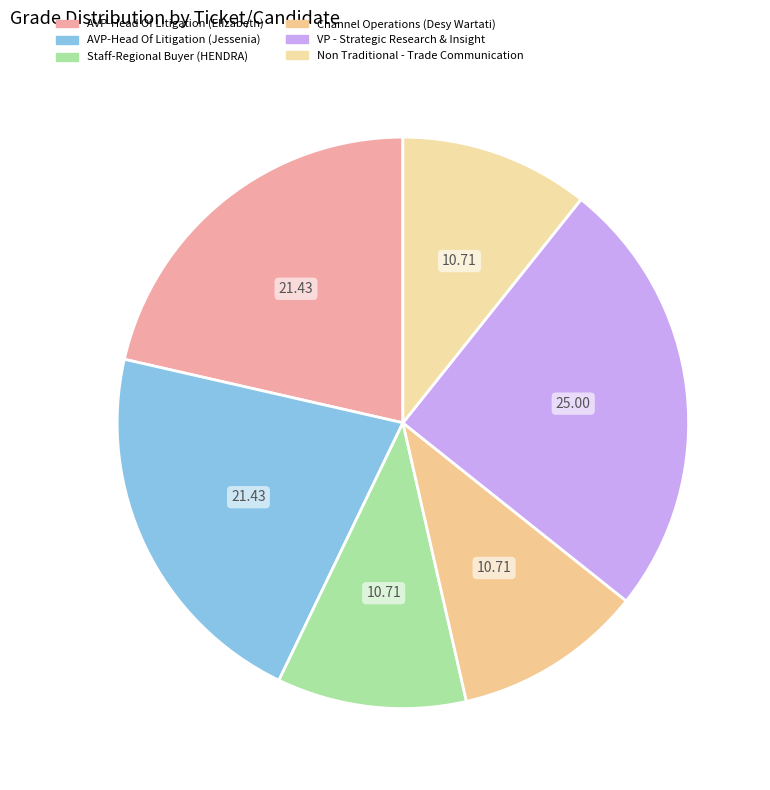

Rank the categories by value from lowest to highest.

Staff-Regional Buyer (HENDRA), Channel Operations (Desy Wartati), Non Traditional - Trade Communication, AVP-Head Of Litigation (Elizabeth), AVP-Head Of Litigation (Jessenia), VP - Strategic Research & Insight